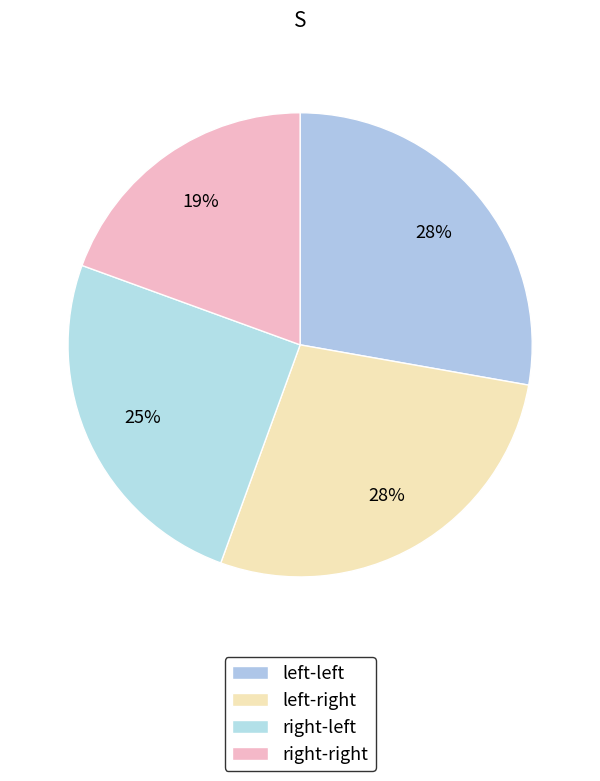

Is there any slice that represents more than half of the pie?

No